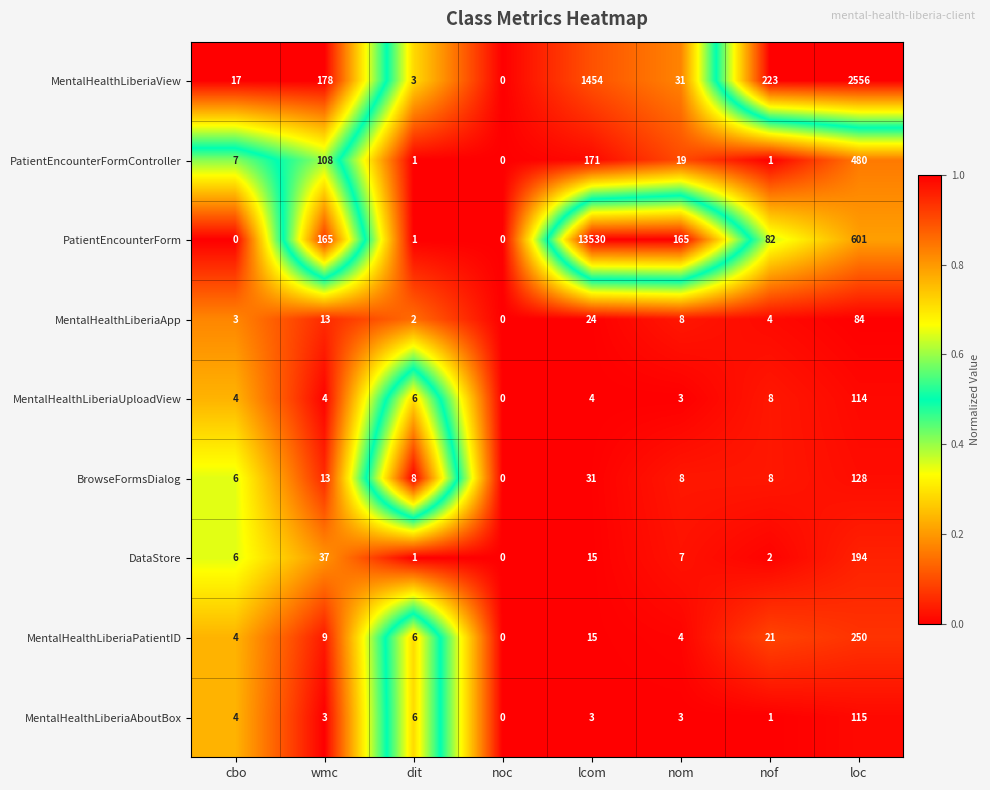

What is the total value across all series at loc?

4522